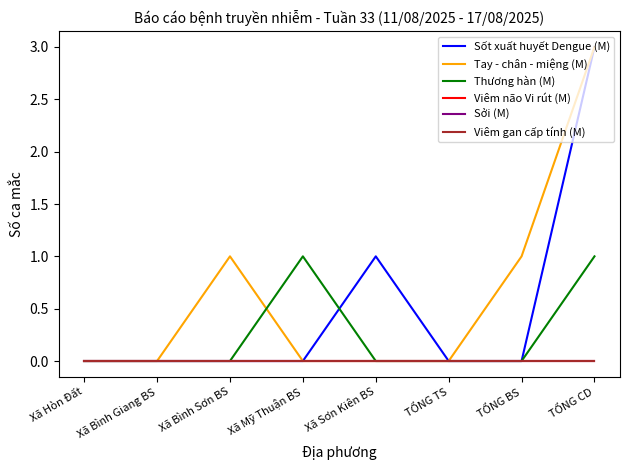

Where do Tay - chân - miệng (M) and Thương hàn (M) first cross each other?

Xã Bình Sơn BS and Xã Mỹ Thuận BS